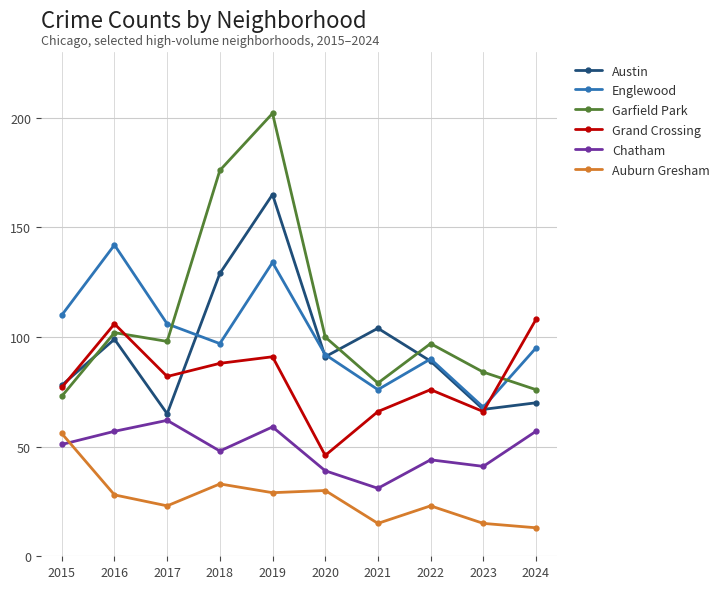

Does the chart display data point markers on the line(s)?

Yes